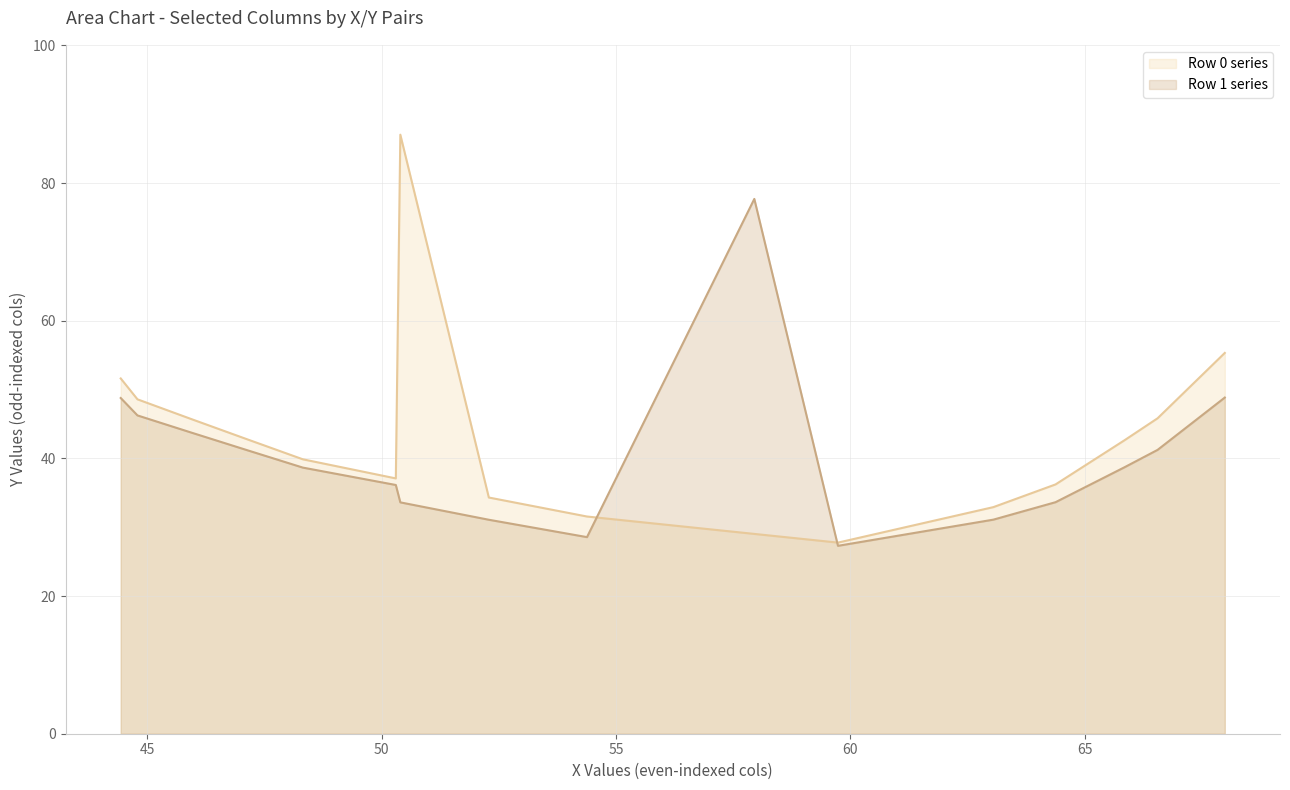

Which series has the largest range (max minus min)?

Row 0 series